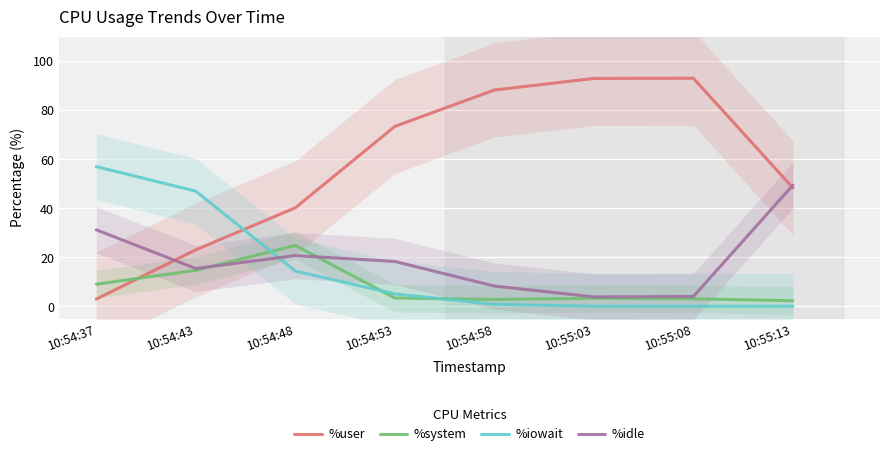

Rank the series by their maximum value, from lowest to highest.

%system, %idle, %iowait, %user